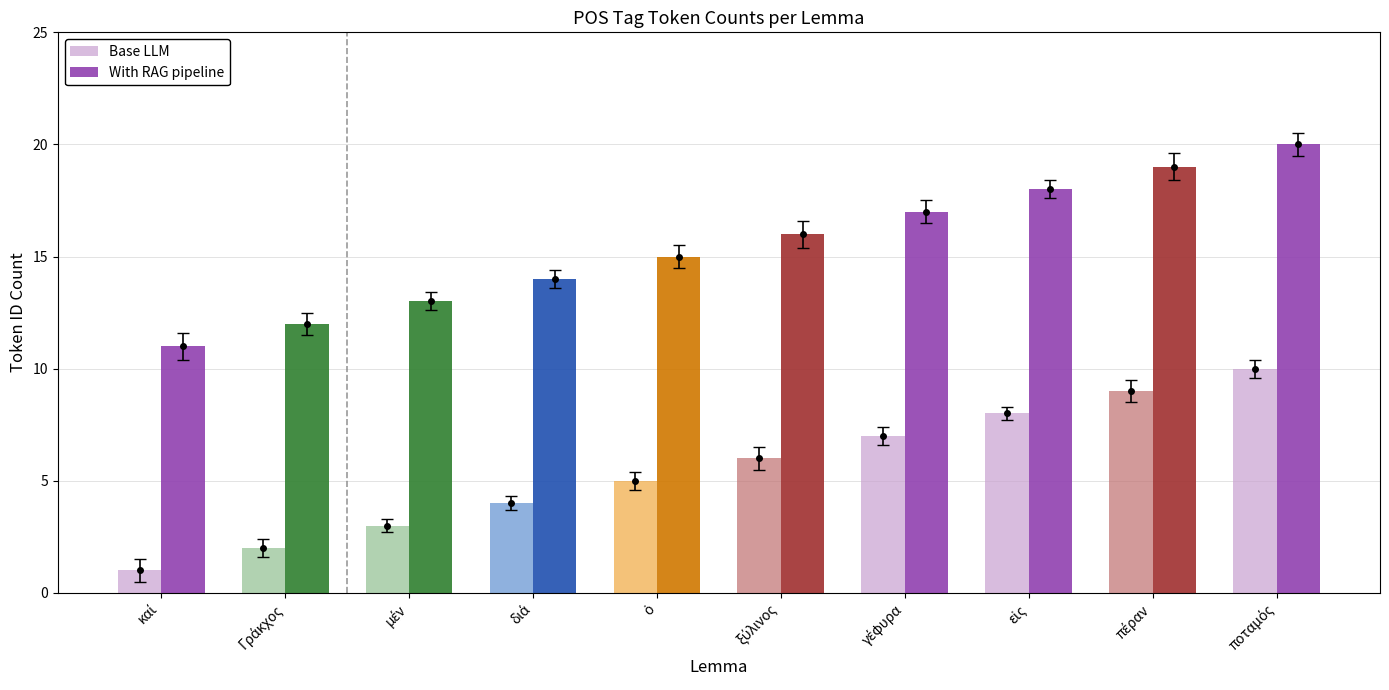

Which category has the lowest value across all series?

καί